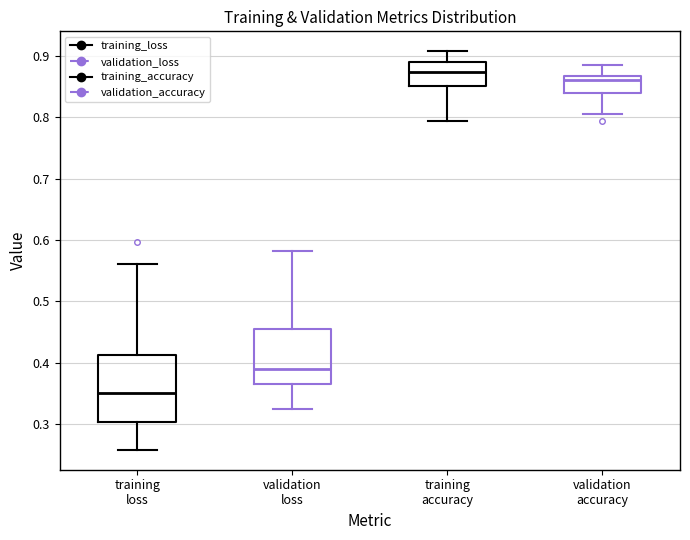

Where does the median line of the box for validation accuracy sit on the y-axis? The values are not printed on the chart, so give them approximately, as read against the axis.

0.86